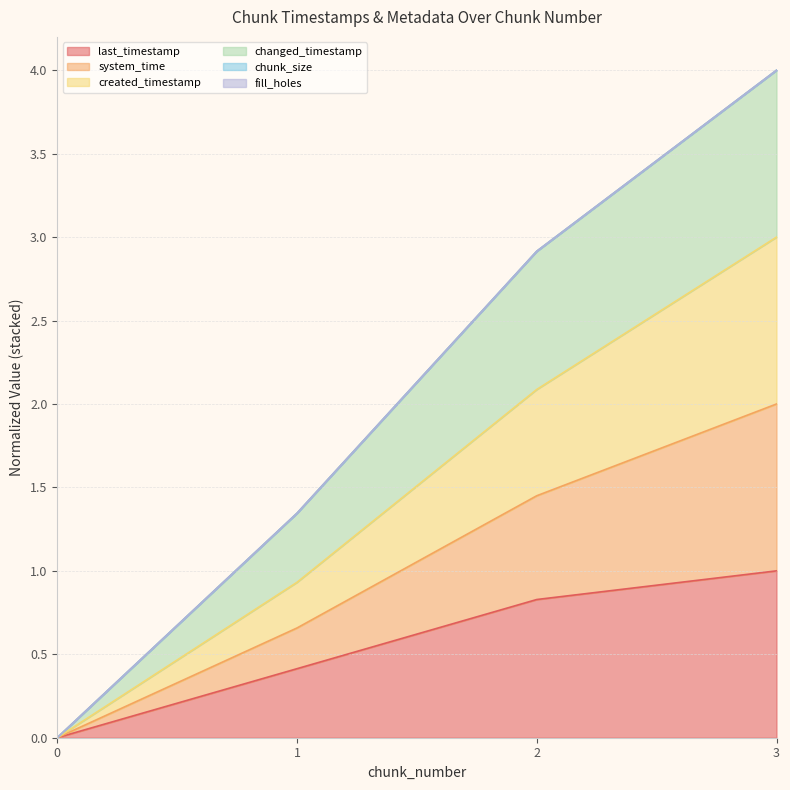

How many data points in created_timestamp are less than 1?

2